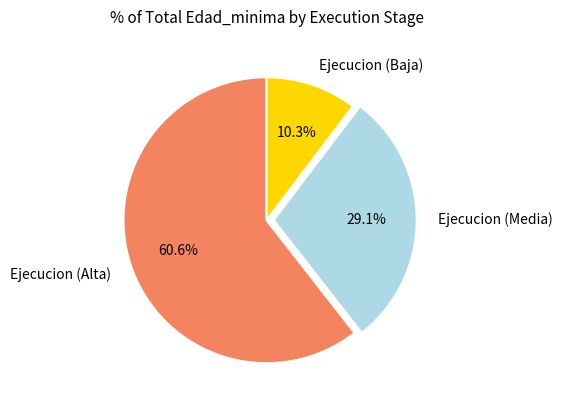

Rank the categories by value from lowest to highest.

Ejecucion (Baja), Ejecucion (Media), Ejecucion (Alta)